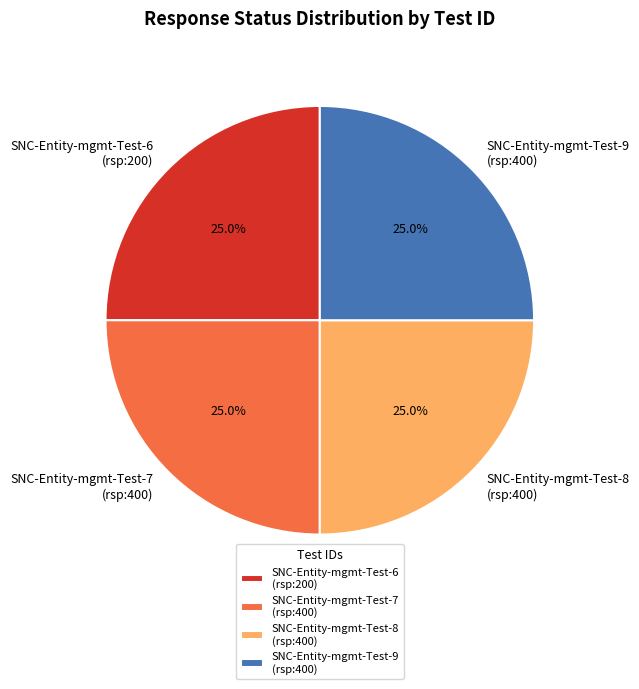

To the nearest percent, what is the average slice percentage?

25%